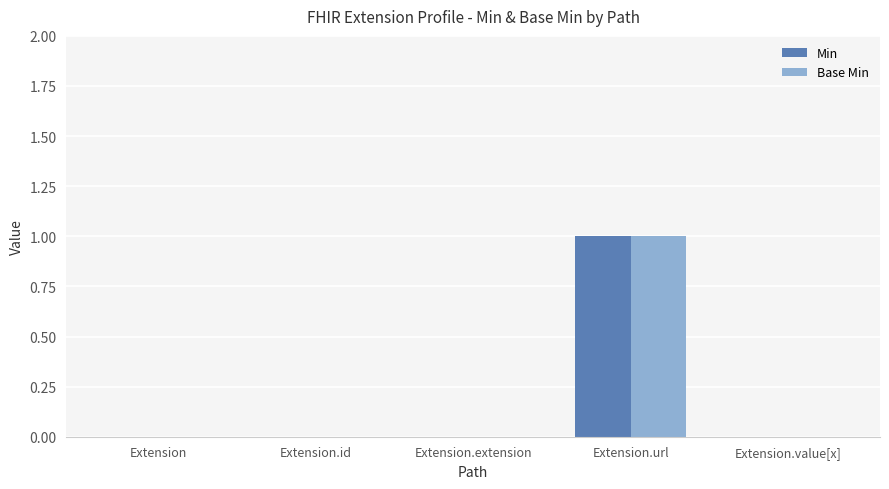

Count the Base Min values in the range 0 to 1.

5